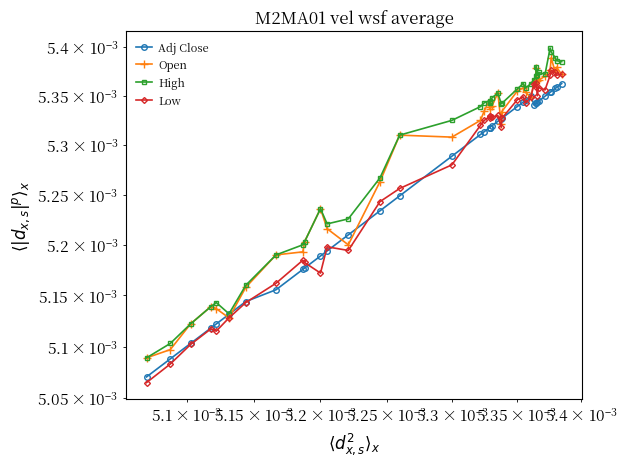

How many data points does each series have?

40